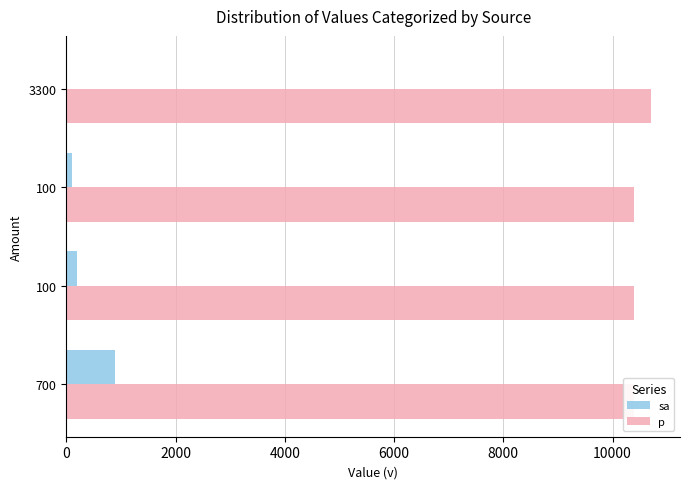

True or false: sa has a value of 396 at 3300.

False